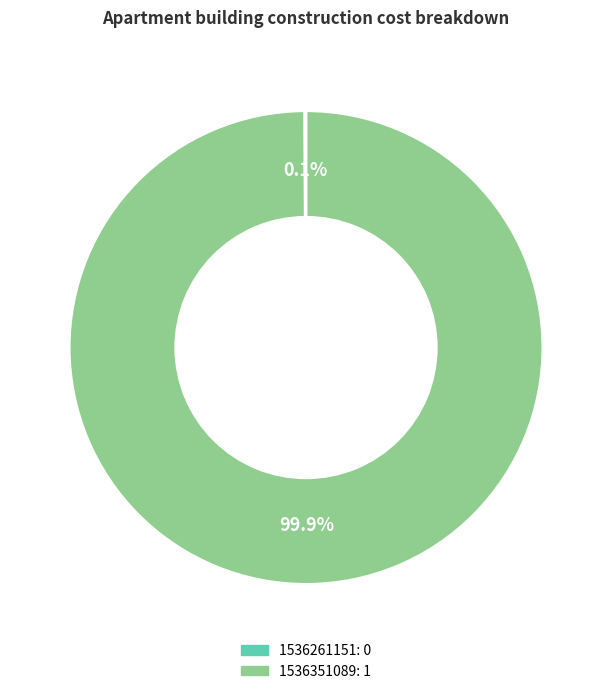

Which slice is the largest?

1536351089